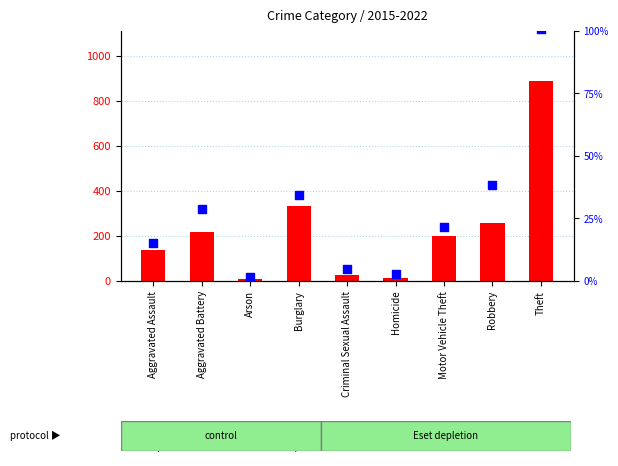

At how many categories does at least one series exceed 470?

1